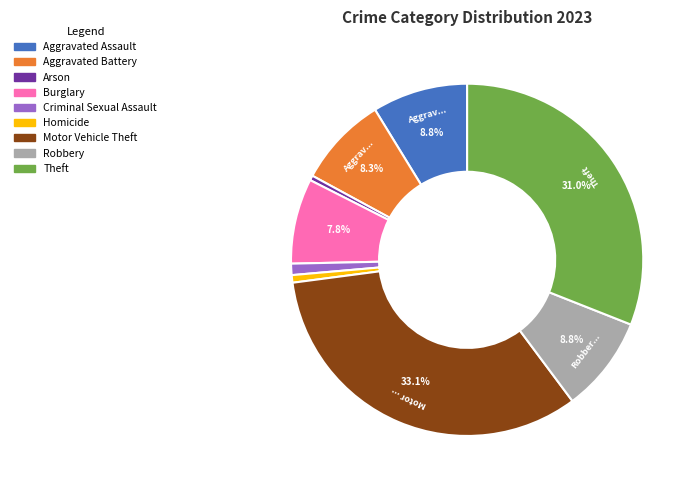

To the nearest percent, what is the average slice percentage?

11%